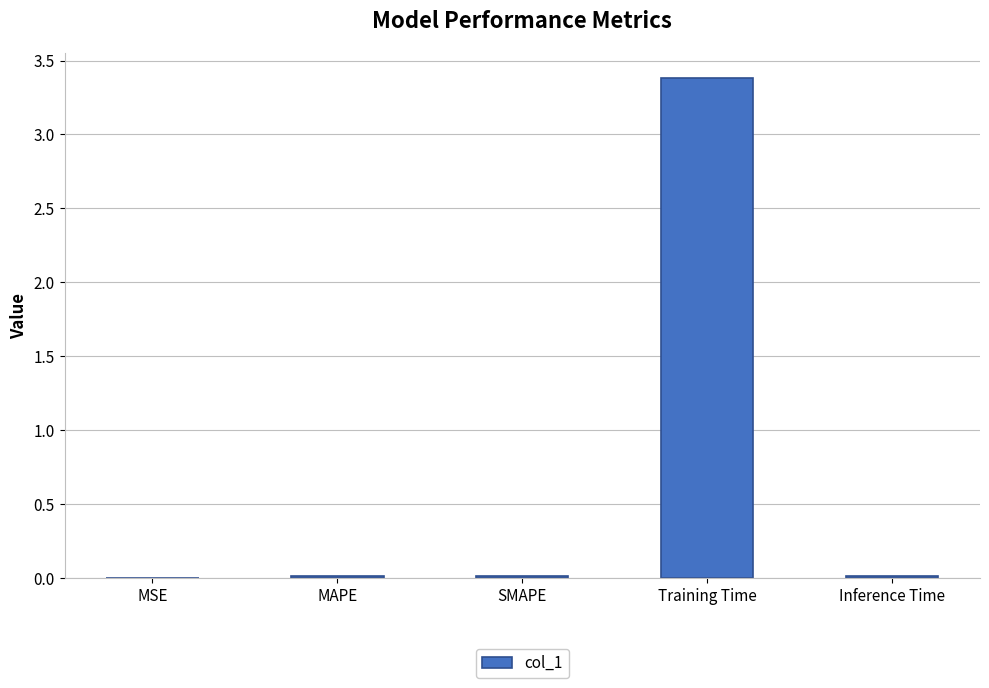

The chart shows a value of 3.4 at Training Time. True or false?

True